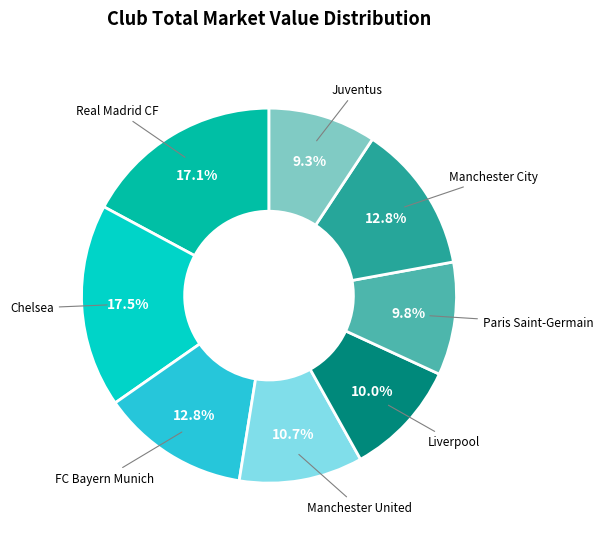

Is there a majority slice in this chart?

No